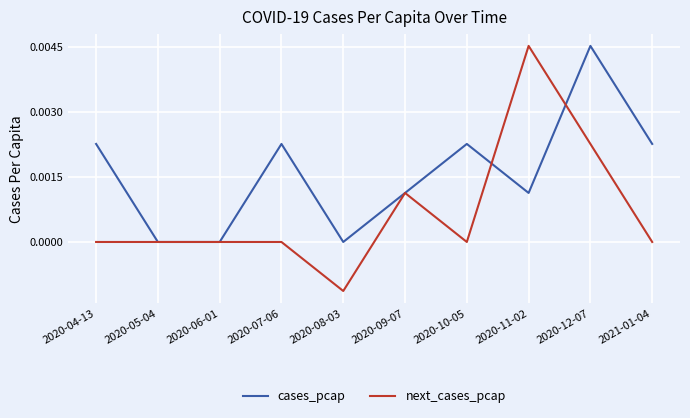

At which category is the sum across all series the highest?

2020-12-07